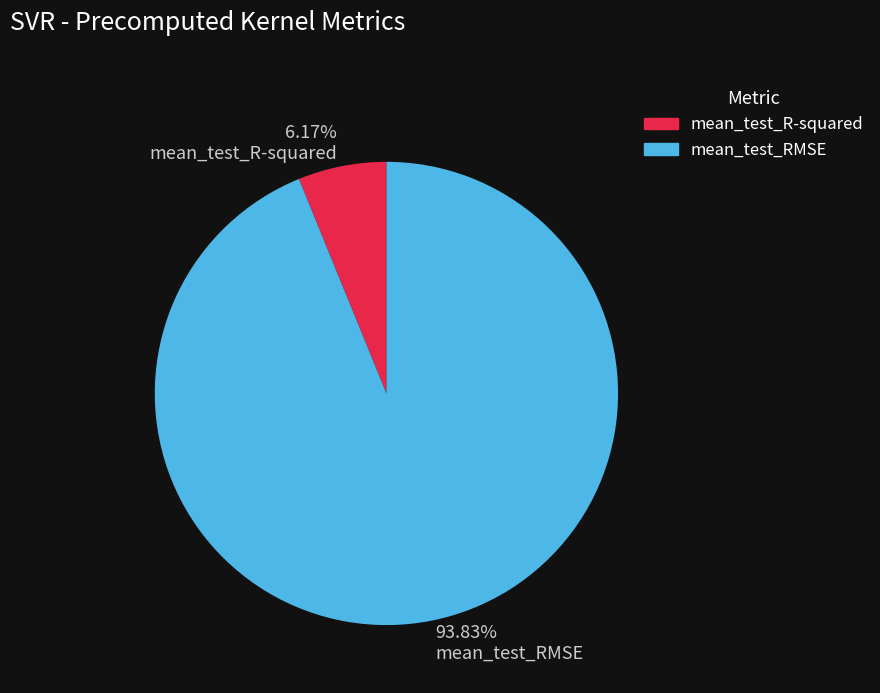

To the nearest percent, what portion does mean_test_R-squared represent?

6%